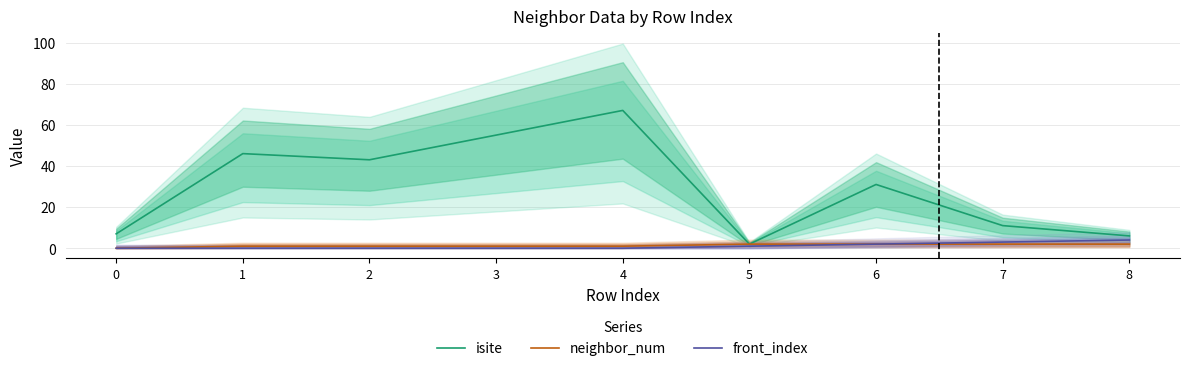

Where is the first local minimum for isite?

2